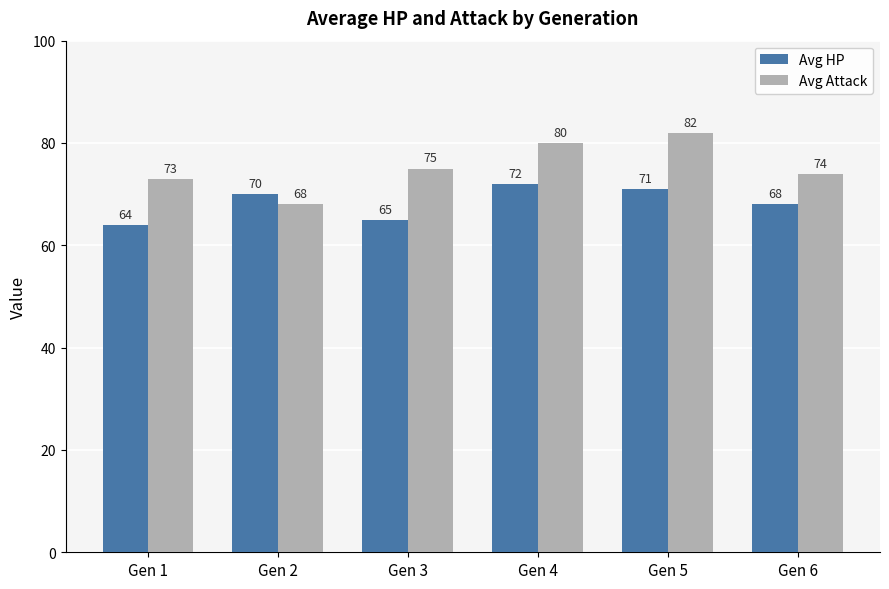

Are the bars horizontal?

No